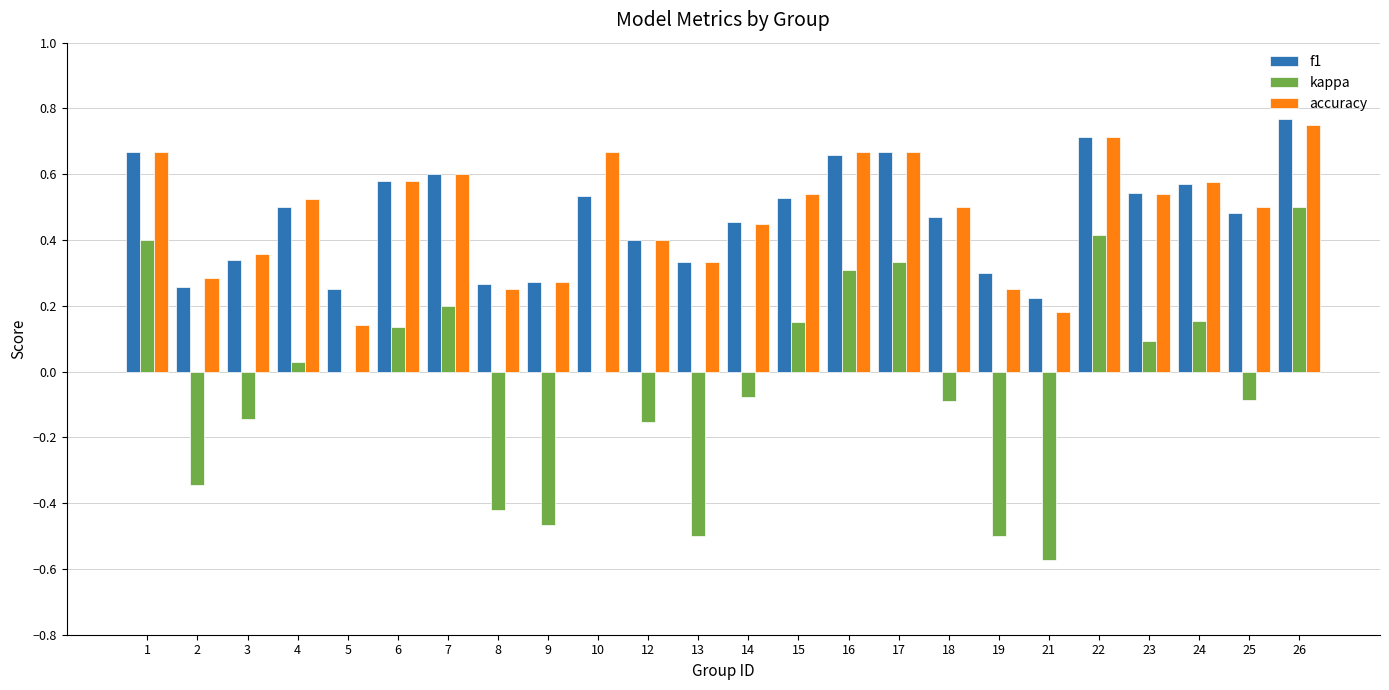

Which label corresponds to the largest value in the chart?

26